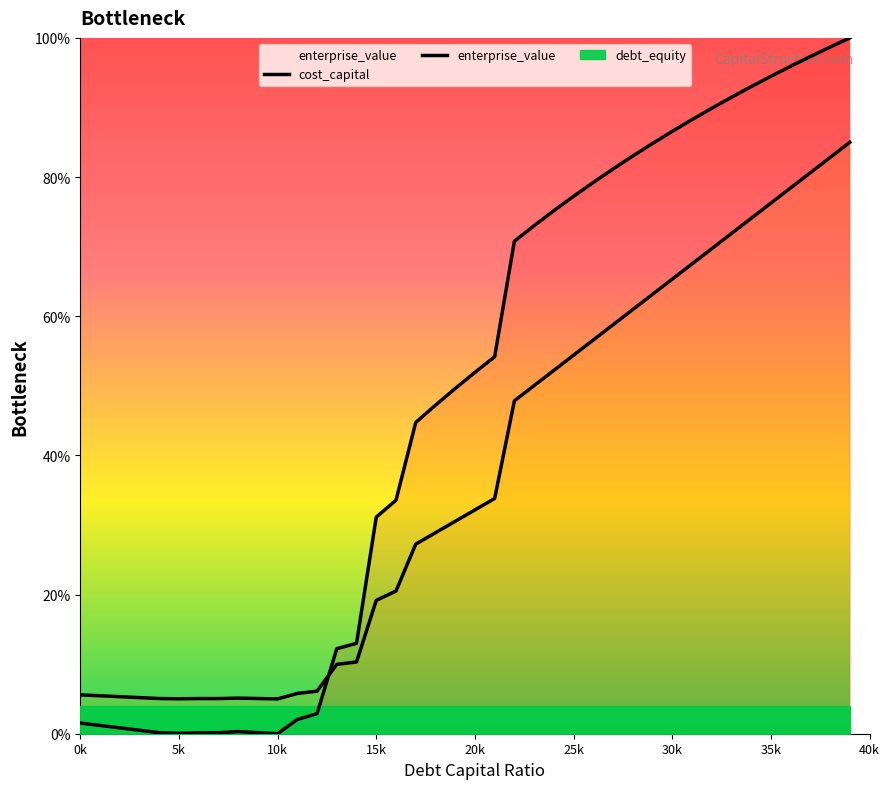

Between 0.2 and 0.21, which is larger?

0.21